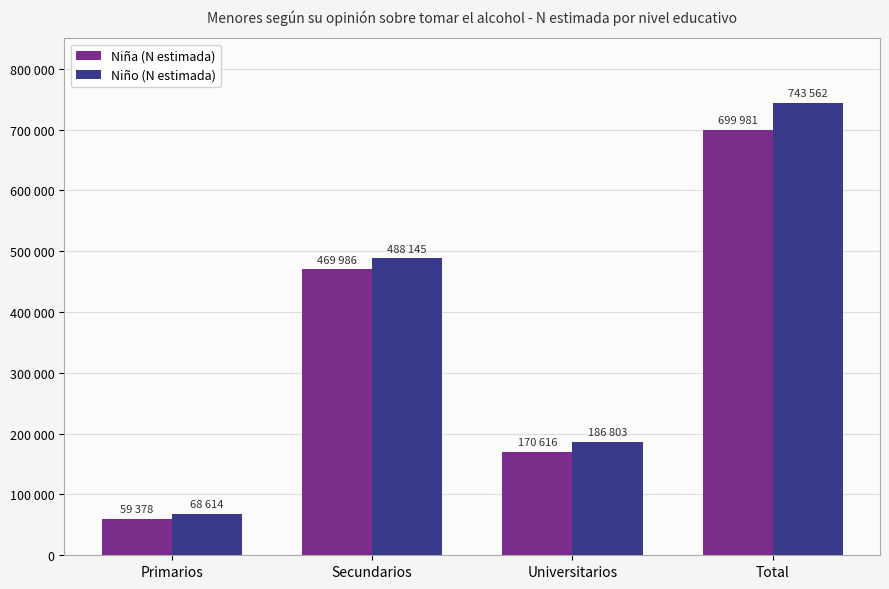

List the labels in order of Niña (N estimada) value, largest first.

Total, Secundarios, Universitarios, Primarios